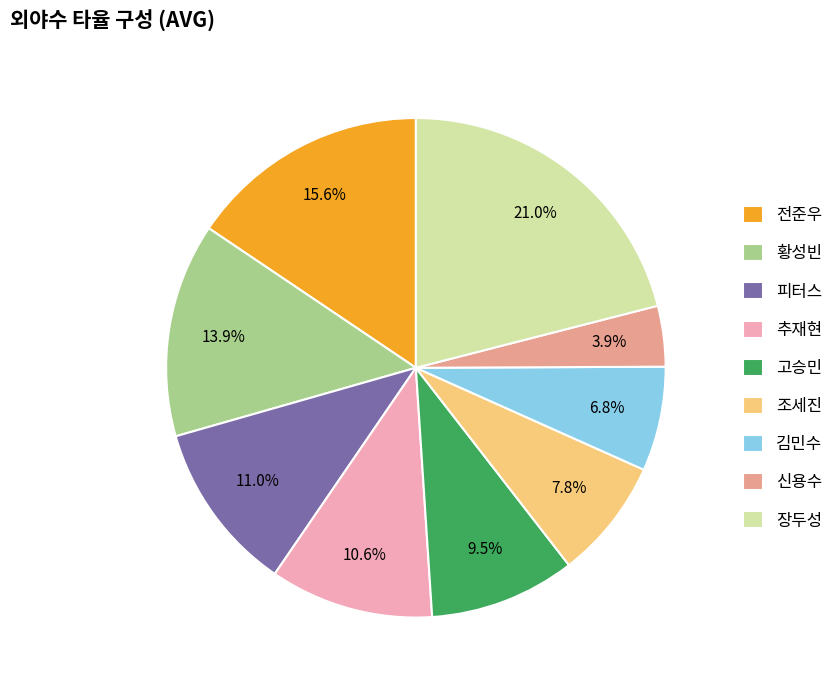

True or false: 피터스 accounts for 11% of the total.

True